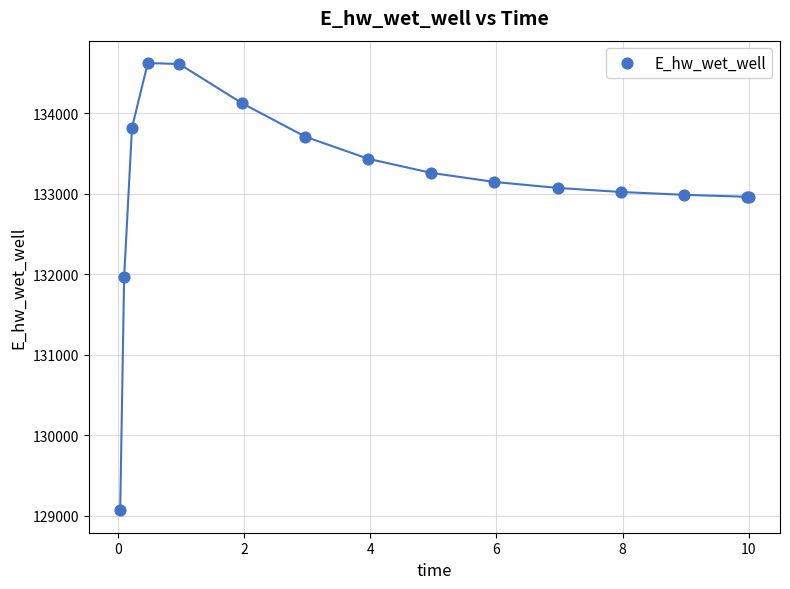

What Y value in the scatter plot is closest to 131846?

131967.1